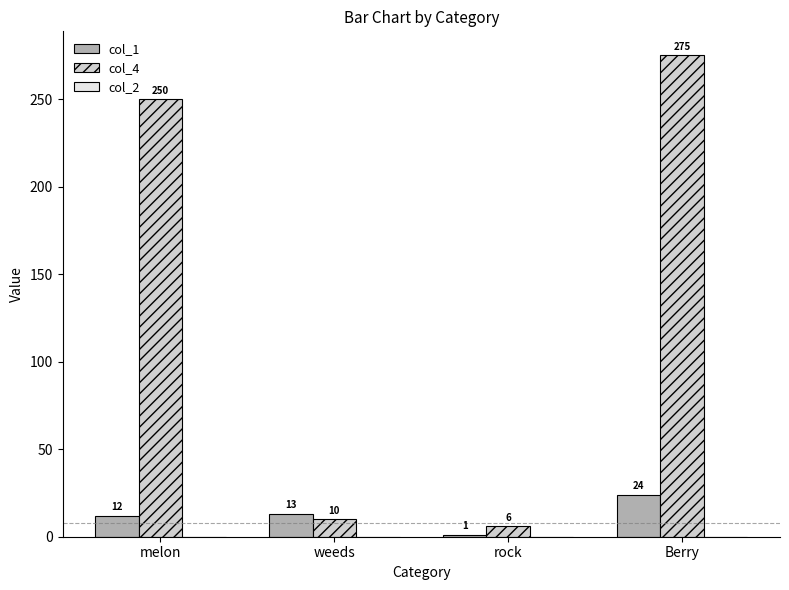

How many series are shown in this chart?

2